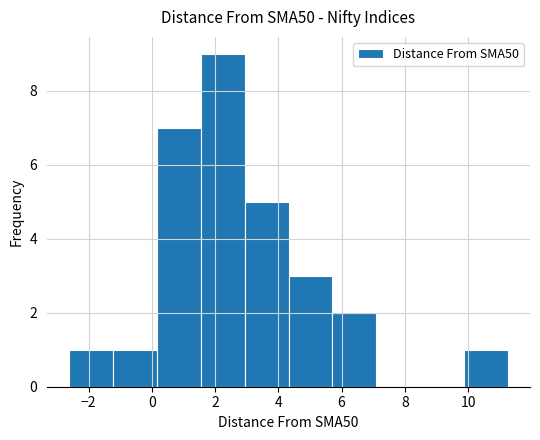

What is the height of the bar covering 1.6 to 3.0 on the x-axis? Neither the bar edges nor the heights are printed on the chart, so give them approximately, as read against the axes.

9